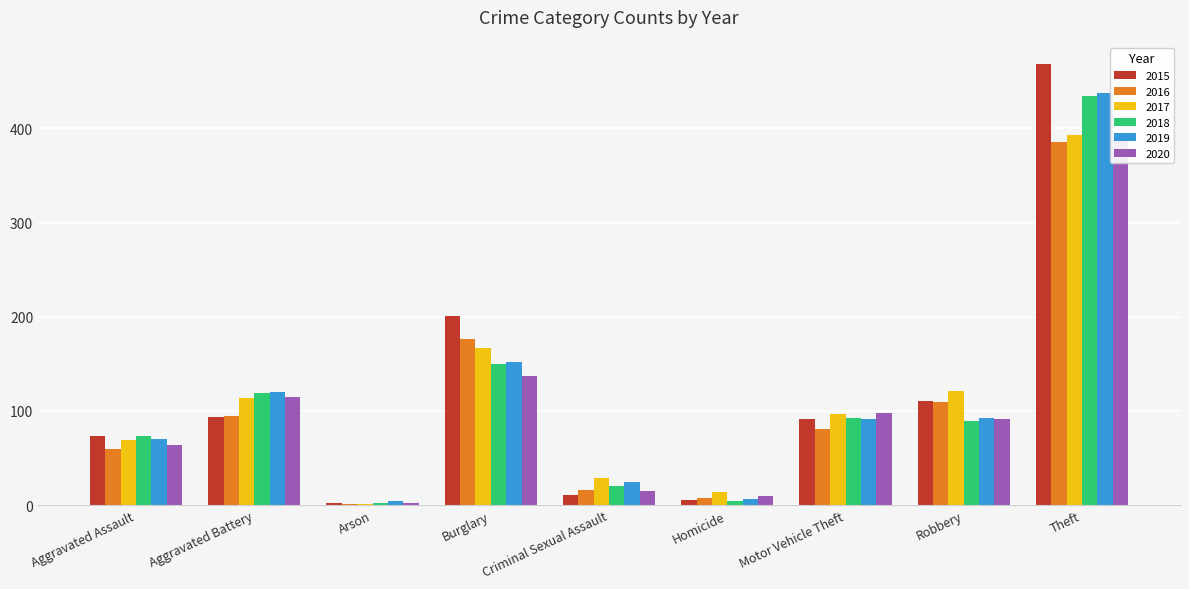

What value does the 2018 series have at Motor Vehicle Theft, to the nearest 5?

90